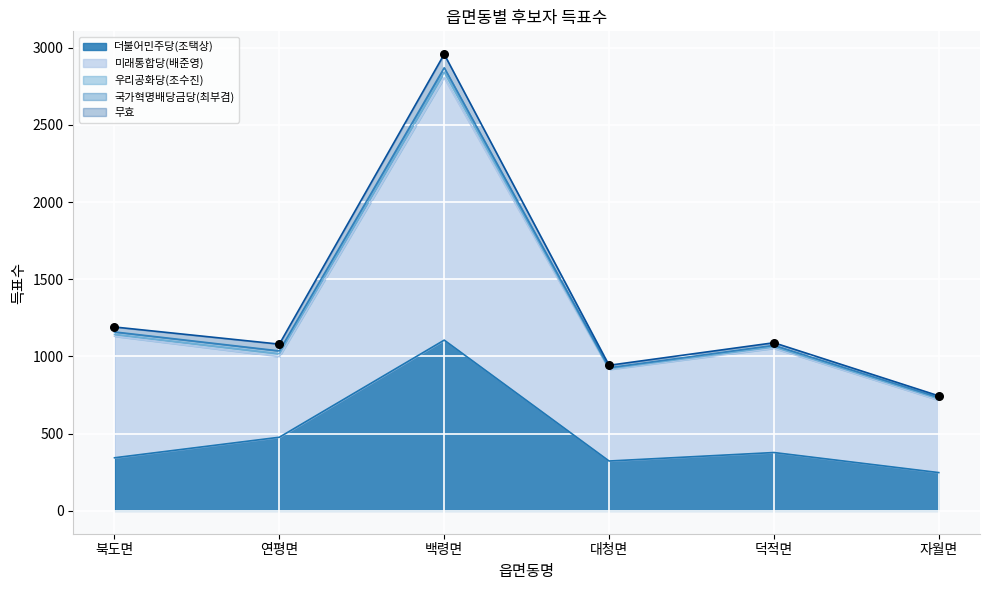

Which series has the largest Y range (max minus min)?

미래통합당(배준영)